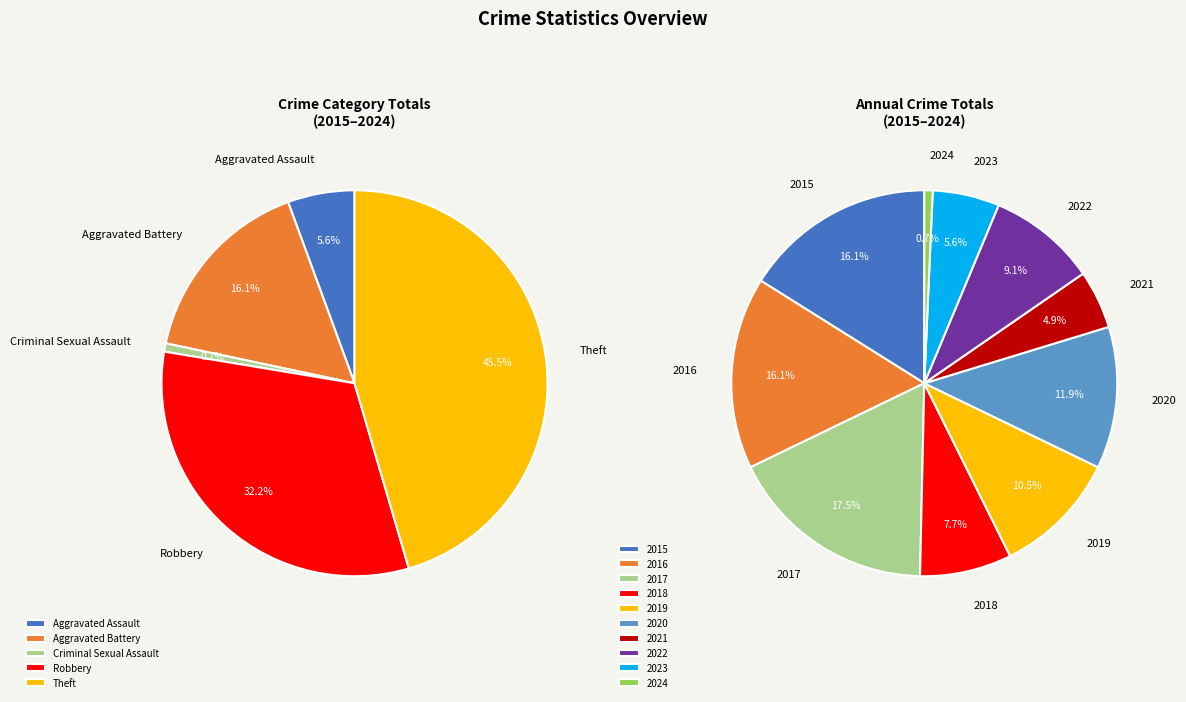

Which category has the biggest portion of the pie?

2017